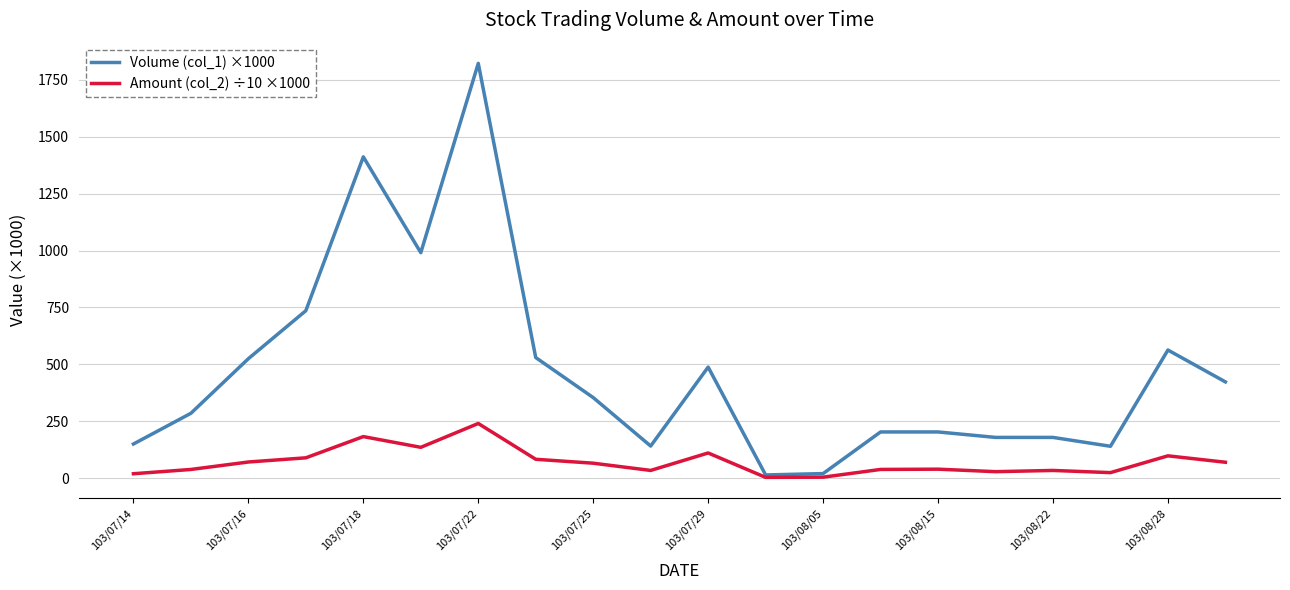

Which series has the largest total across all categories?

Volume (col_1) ×1000